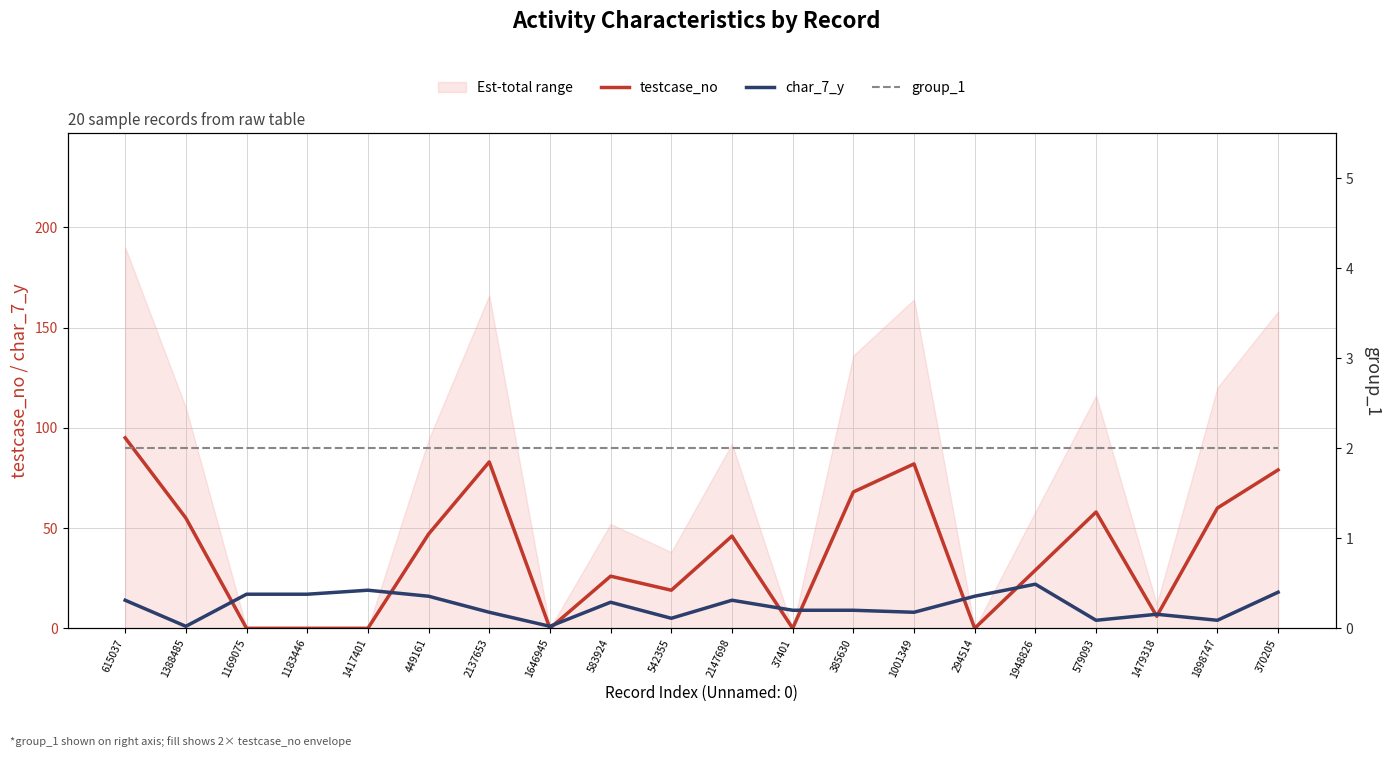

Reading left to right, transcribe all the data shown in this chart.

testcase_no: 615037=95	1388485=55	1169075=0	1183446=0	1417401=0	449161=47	2137653=83	1646945=0	583924=26	542355=19	2147698=46	37401=0	385630=68	1001349=82	294514=0	1948826=29	579093=58	1479318=6	1898747=60	370205=79
char_7_y: 615037=14	1388485=1	1169075=17	1183446=17	1417401=19	449161=16	2137653=8	1646945=1	583924=13	542355=5	2147698=14	37401=9	385630=9	1001349=8	294514=16	1948826=22	579093=4	1479318=7	1898747=4	370205=18
group_1: 615037=2	1388485=2	1169075=2	1183446=2	1417401=2	449161=2	2137653=2	1646945=2	583924=2	542355=2	2147698=2	37401=2	385630=2	1001349=2	294514=2	1948826=2	579093=2	1479318=2	1898747=2	370205=2